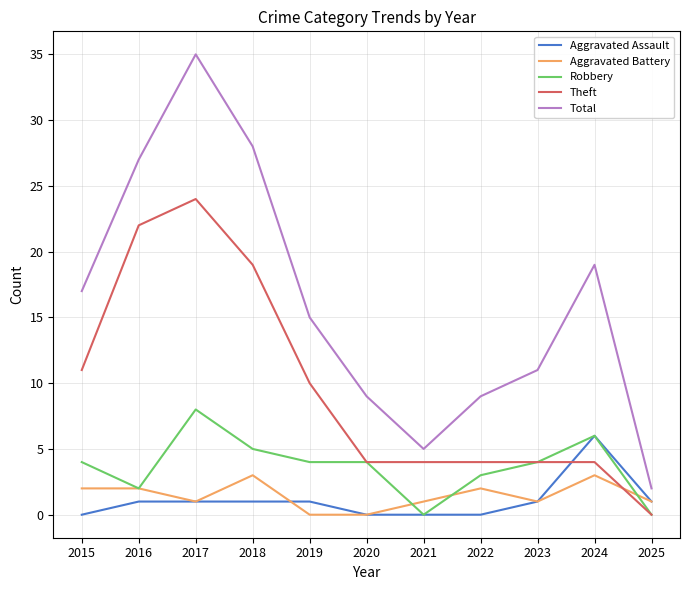

What is the maximum value shown in the chart?

35